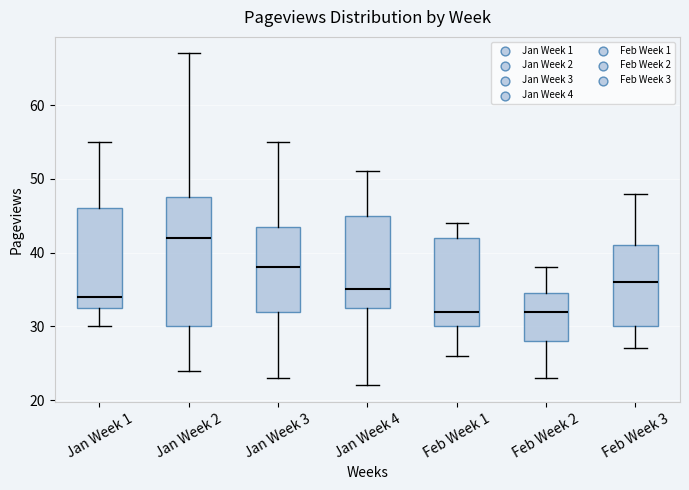

Reading left to right, read every box against the y-axis: the position of its median line, the range the box covers, and the ends of its whiskers. The values are not printed on the chart, so give them approximately, as read against the axis.

Jan Week 1: median 34, box 33 to 46, whiskers 30 to 55
Jan Week 2: median 42, box 30 to 48, whiskers 24 to 67
Jan Week 3: median 38, box 32 to 44, whiskers 23 to 55
Jan Week 4: median 35, box 33 to 45, whiskers 22 to 51
Feb Week 1: median 32, box 30 to 42, whiskers 26 to 44
Feb Week 2: median 32, box 28 to 35, whiskers 23 to 38
Feb Week 3: median 36, box 30 to 41, whiskers 27 to 48